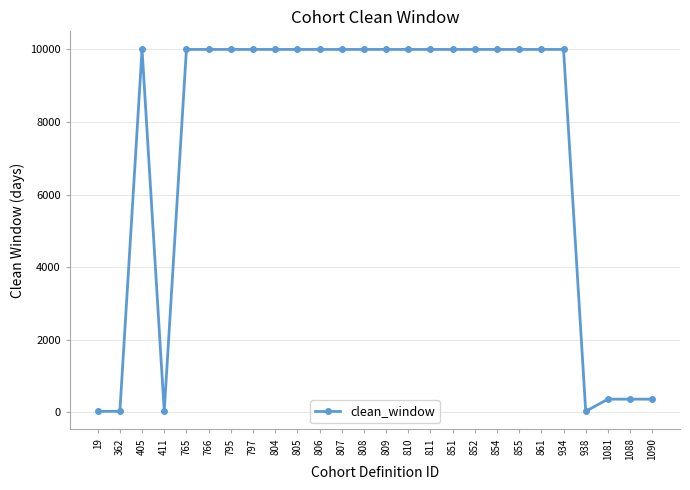

What is the value of the 13th point from the left?

9999